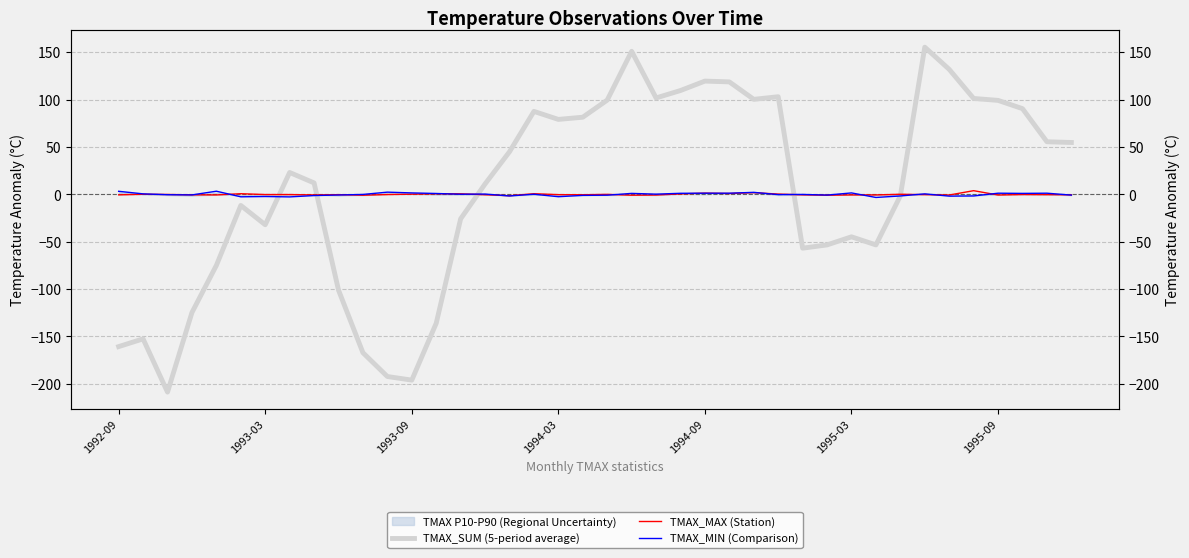

List the series in order of their peak value, highest first.

TMAX_SUM (5-period average), TMAX_MAX (Station), TMAX_MIN (Comparison)